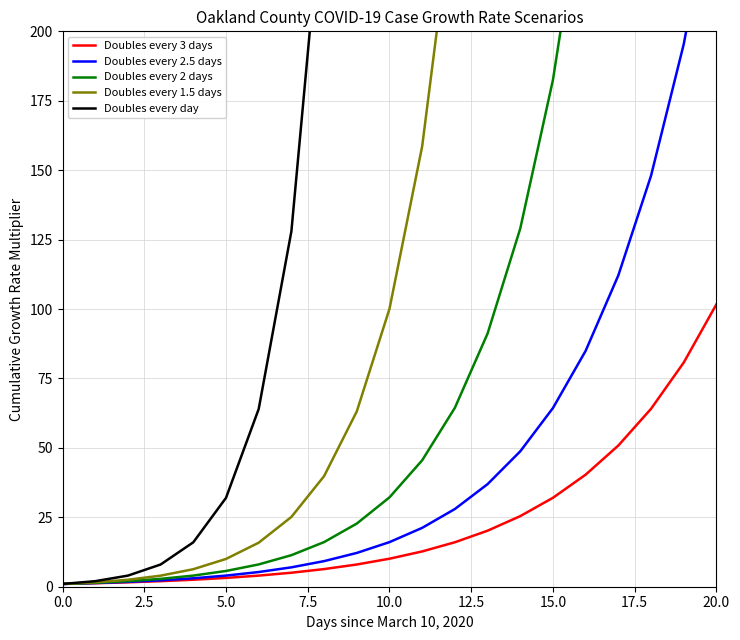

Is this an area chart (filled region under the line)?

No